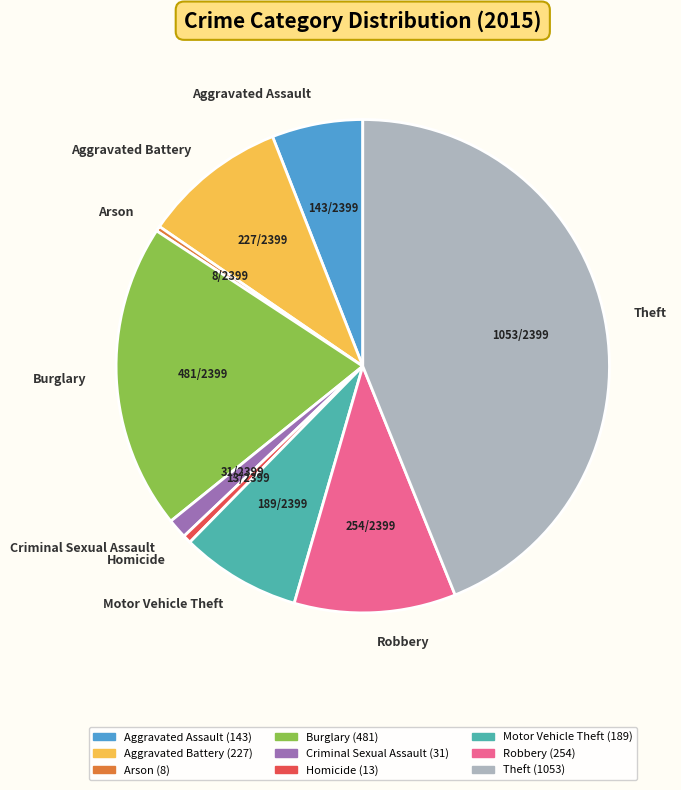

Which category has the biggest portion of the pie?

Theft